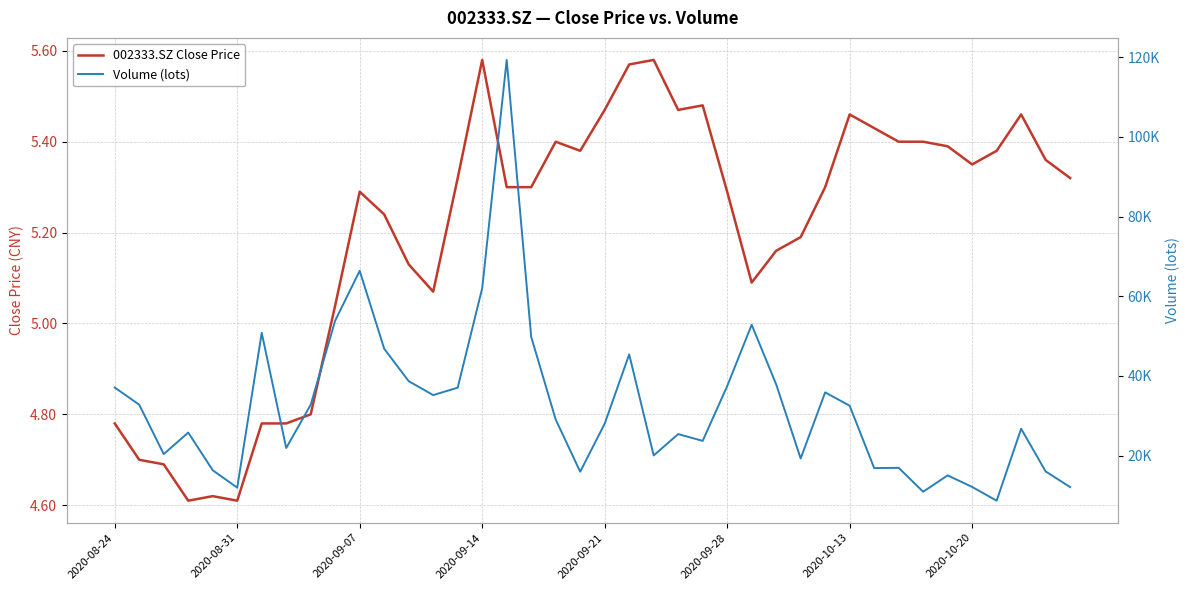

What position from the right is 19?

21